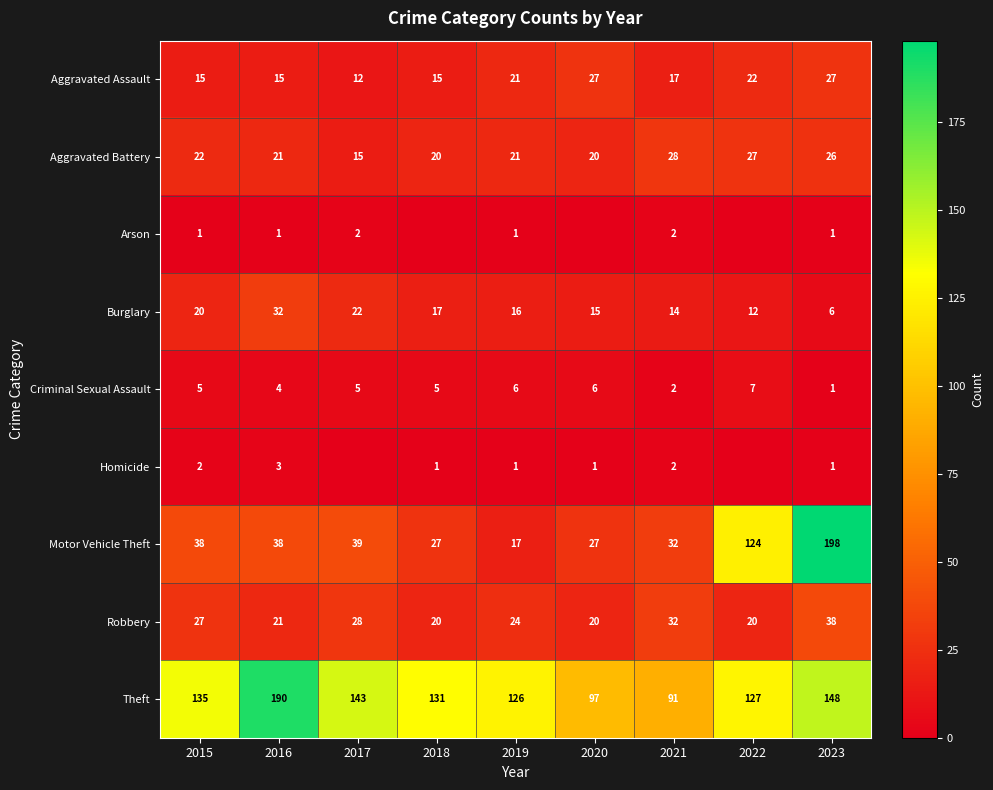

At which category is the sum across all series the highest?

2023